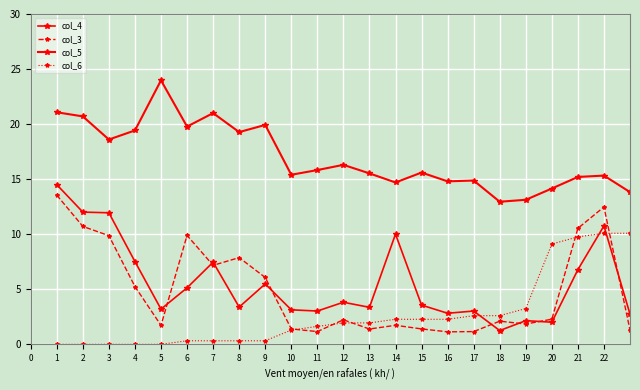

Which series has the largest total across all categories?

col_5